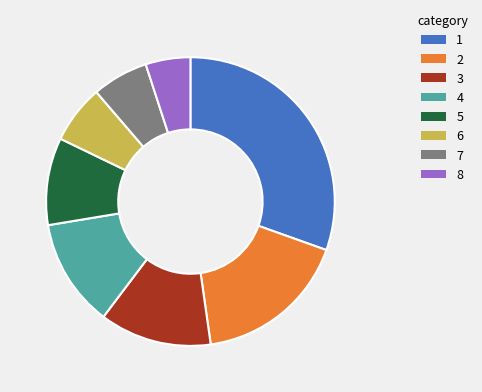

Is there any slice that represents more than half of the pie?

No